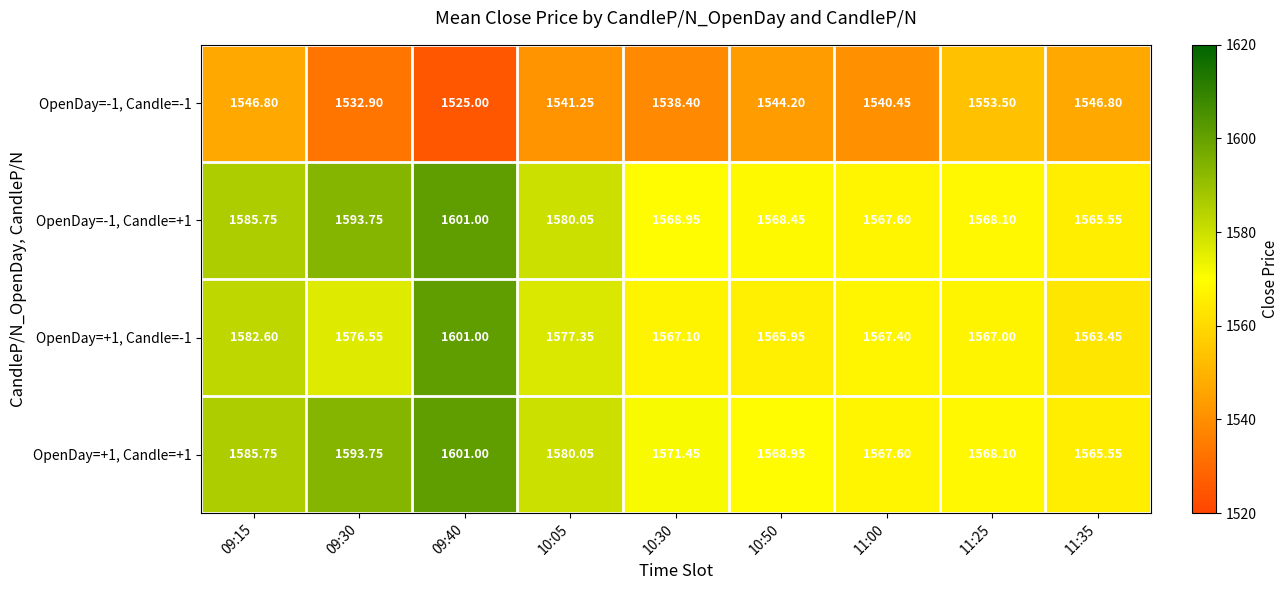

Is the value of OpenDay=-1, Candle=-1 at 10:50 greater than the value of OpenDay=-1, Candle=+1 at 09:15?

No